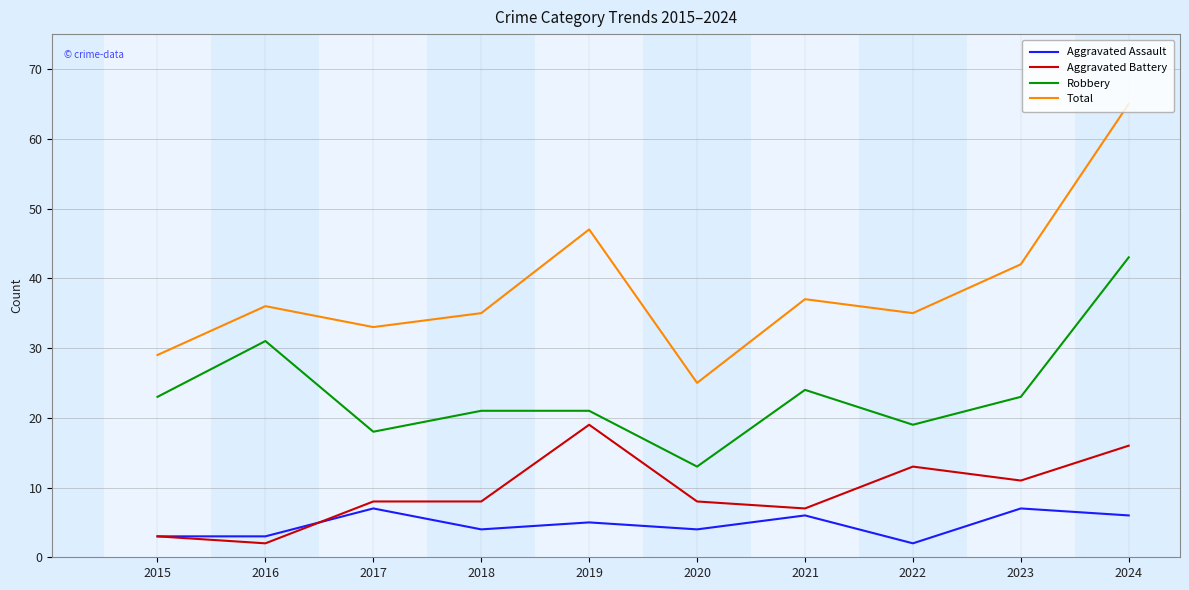

Reading right to left, transcribe all the data shown in this chart.

Aggravated Assault: 2024=6	2023=7	2022=2	2021=6	2020=4	2019=5	2018=4	2017=7	2016=3	2015=3
Aggravated Battery: 2024=16	2023=11	2022=13	2021=7	2020=8	2019=19	2018=8	2017=8	2016=2	2015=3
Robbery: 2024=43	2023=23	2022=19	2021=24	2020=13	2019=21	2018=21	2017=18	2016=31	2015=23
Total: 2024=65	2023=42	2022=35	2021=37	2020=25	2019=47	2018=35	2017=33	2016=36	2015=29